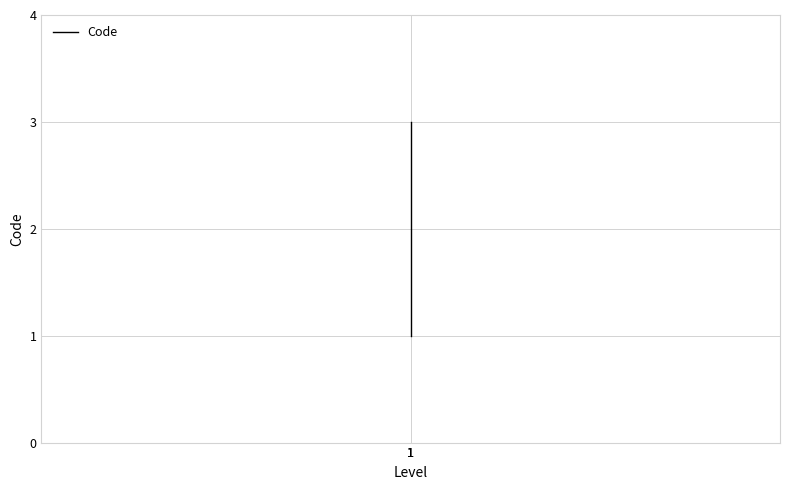

What is the value of the 2nd point from the left?

1